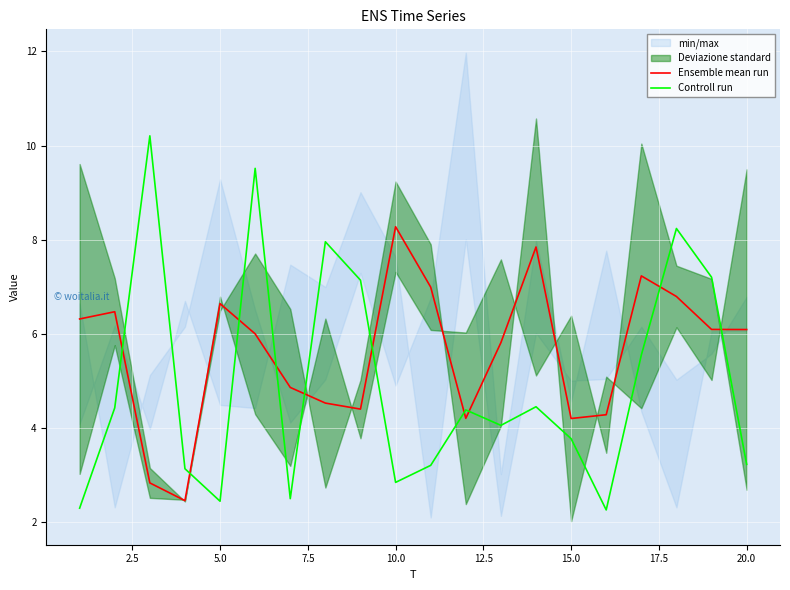

Rank the series by their average value, from lowest to highest.

Controll run, Ensemble mean run